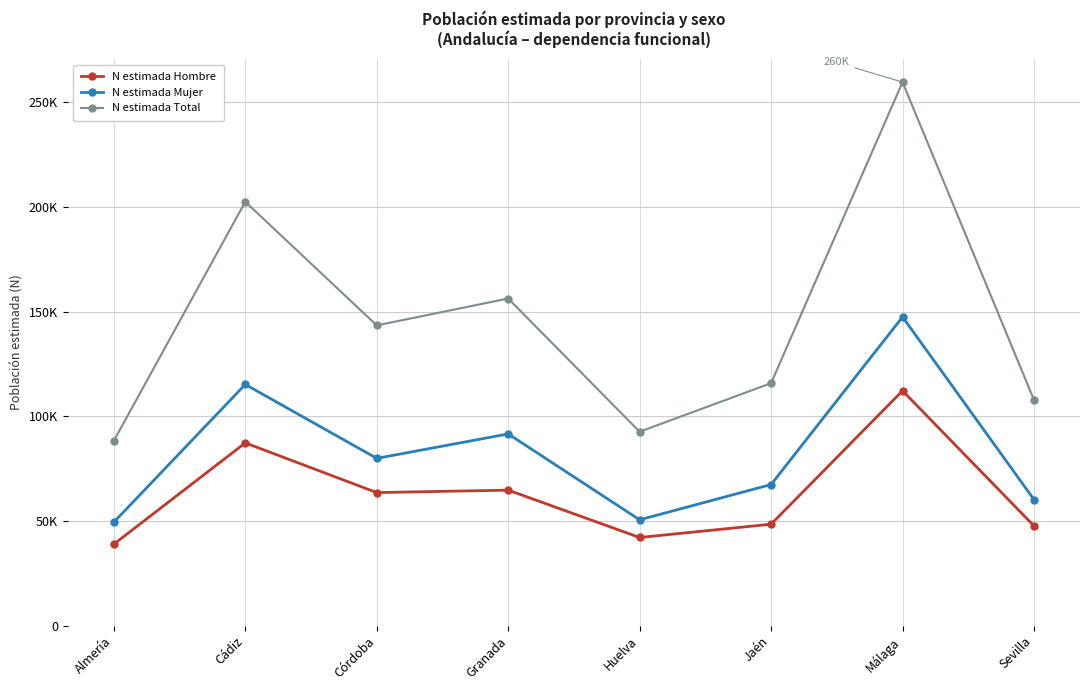

Reading left to right, list all the values displayed in this chart.

N estimada Hombre: 38896	87295	63546	64712	42080	48446	112199	47600
N estimada Mujer: 49391	115228	79897	91574	50532	67388	147480	60200
N estimada Total: 88287	202523	143443	156285	92612	115834	259679	107800